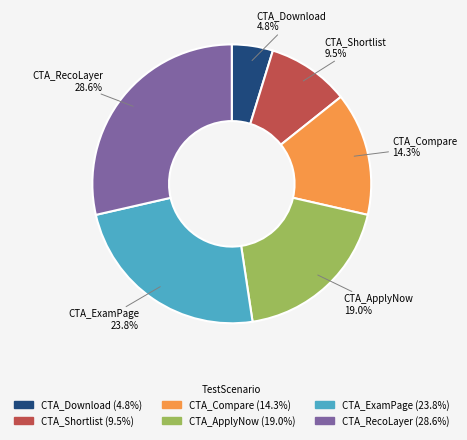

Between CTA_Compare and CTA_ExamPage, which is larger?

CTA_ExamPage